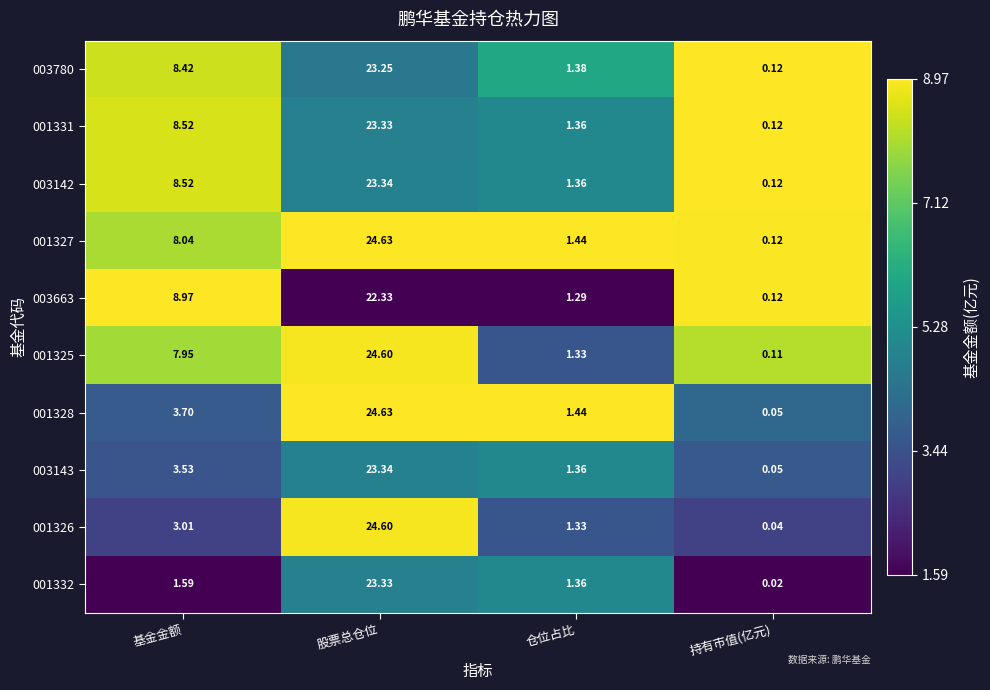

Where does the 001332 series first go above 1?

基金金额